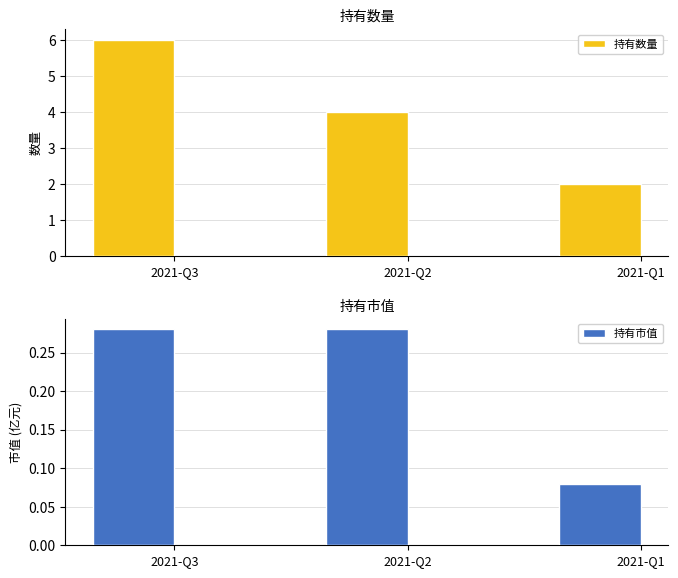

How many distinct data groups are displayed?

2